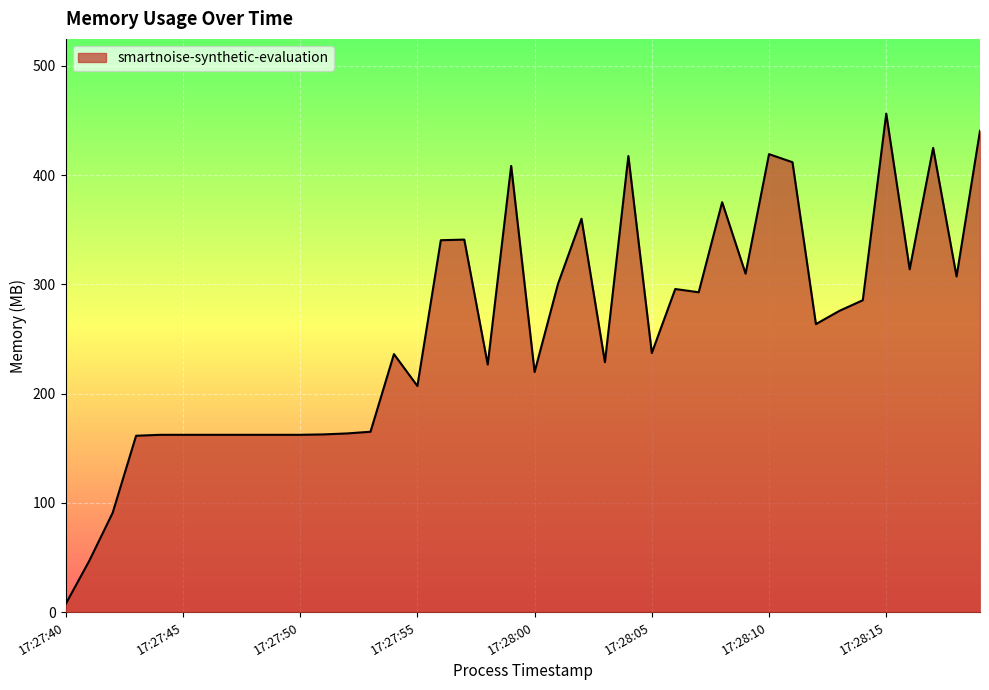

Reading left to right, extract all data points from this chart.

7.5	46.9	90.9	161.5	162.3	162.3	162.3	162.3	162.4	162.4	162.4	162.7	163.6	165.1	236.2	207.0	340.5	341.0	226.7	408.5	219.8	300.6	360.1	228.8	417.5	237.2	295.8	292.8	375.3	309.9	419.3	411.9	263.7	275.8	285.5	456.3	313.8	425.0	307.3	440.6